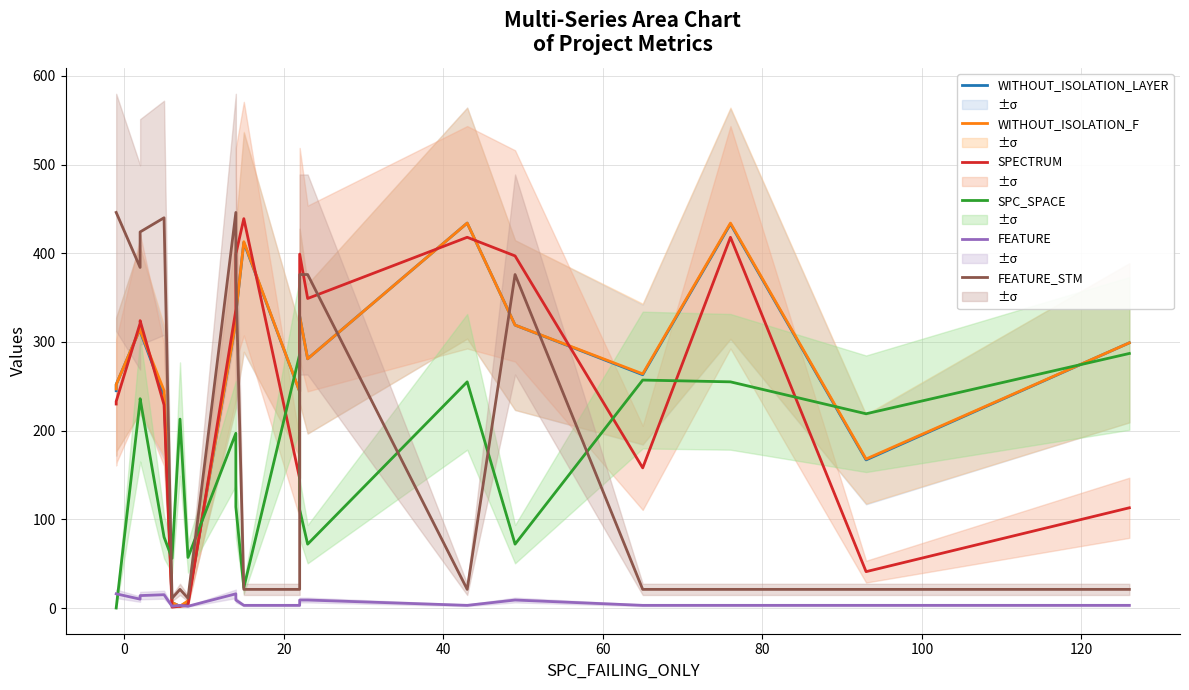

How many data points does each series have?

20